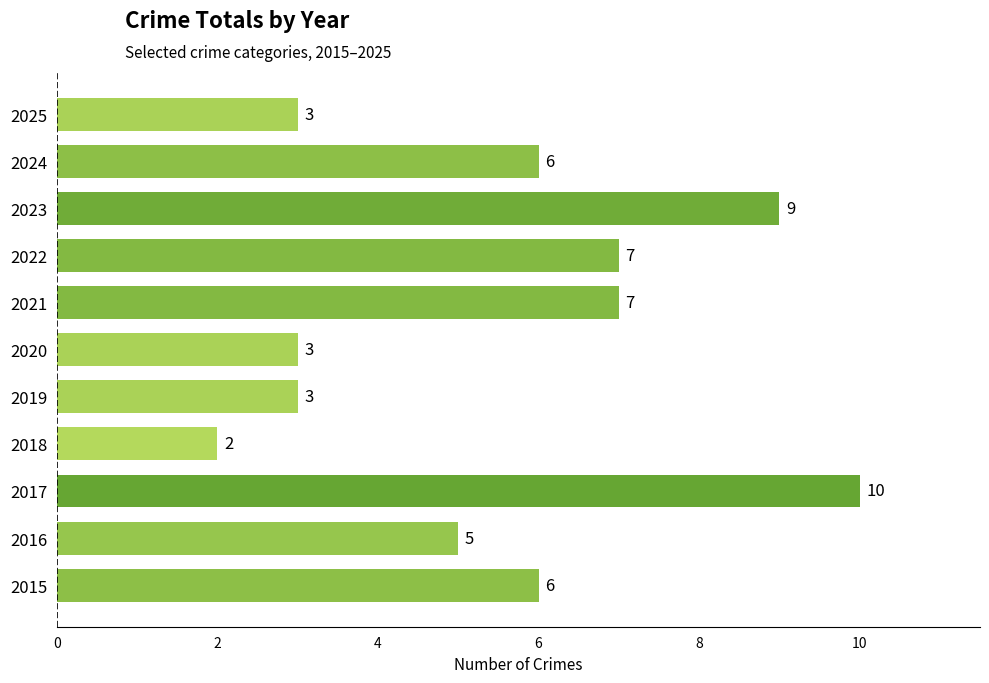

Does the chart contain any negative values?

No